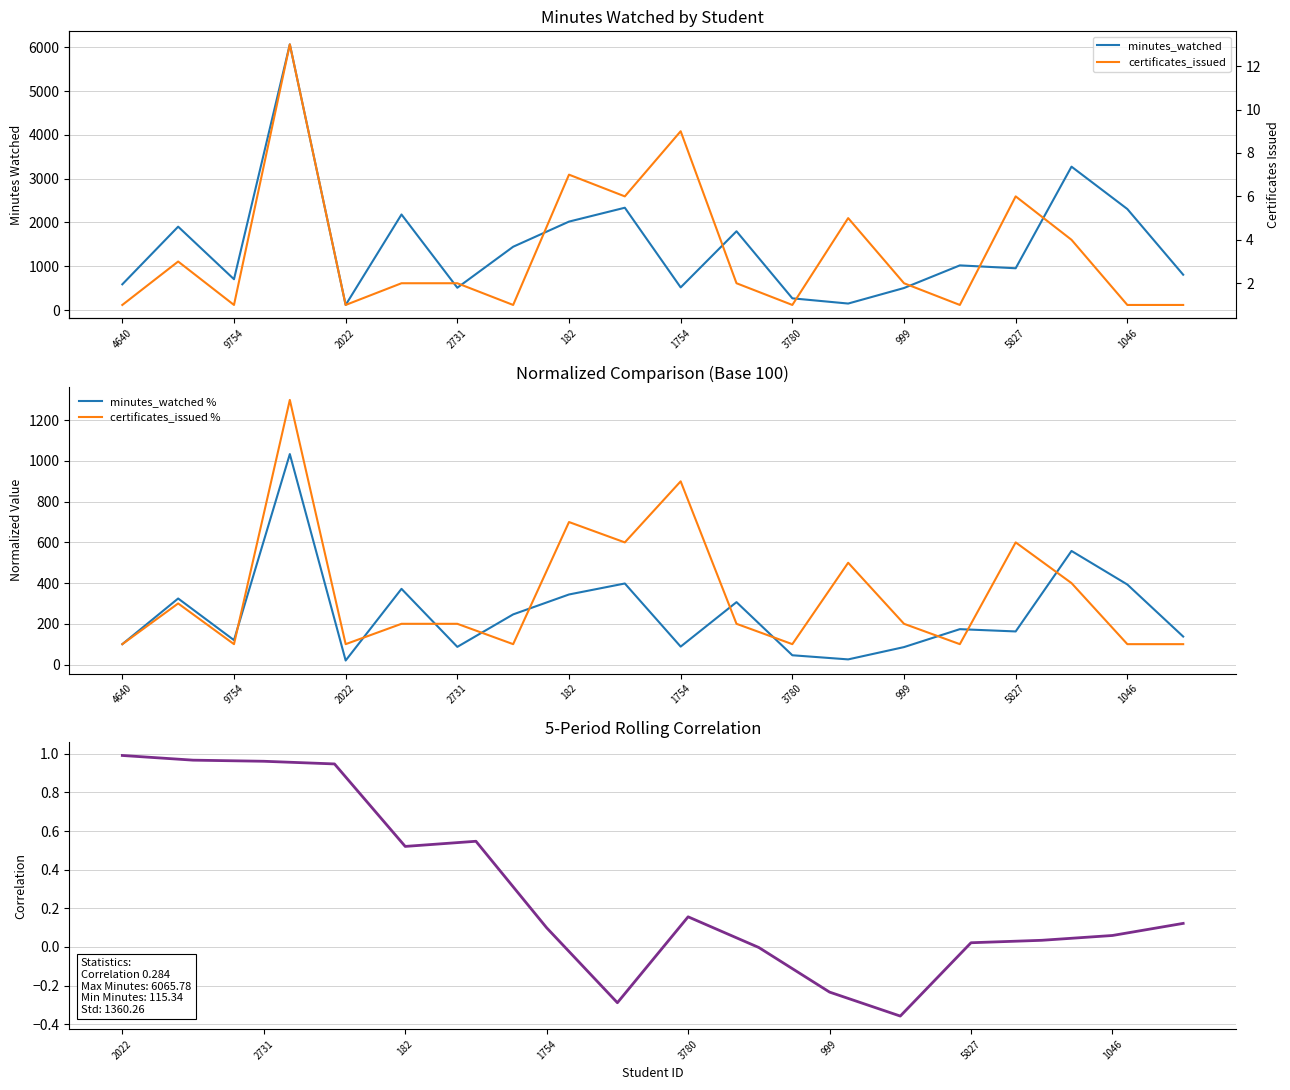

Rank the series by their average value, from highest to lowest.

minutes_watched, certificates_issued